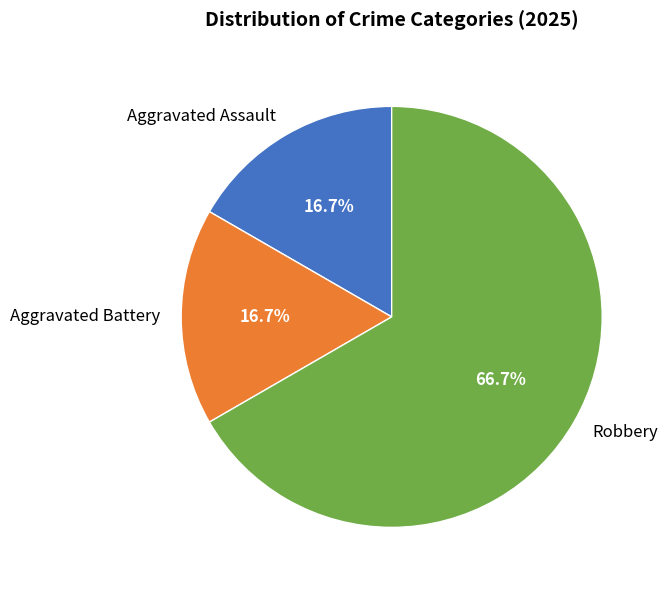

Combined, do Aggravated Assault and Aggravated Battery account for over 50%?

No